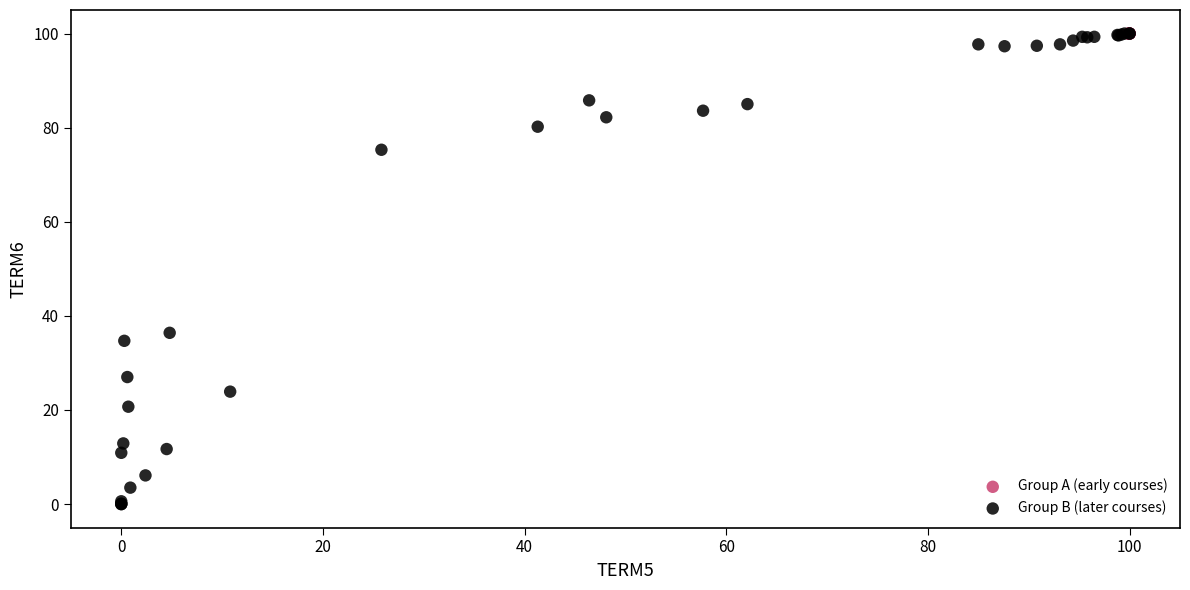

Which series reaches the minimum Y coordinate?

Group B (later courses)